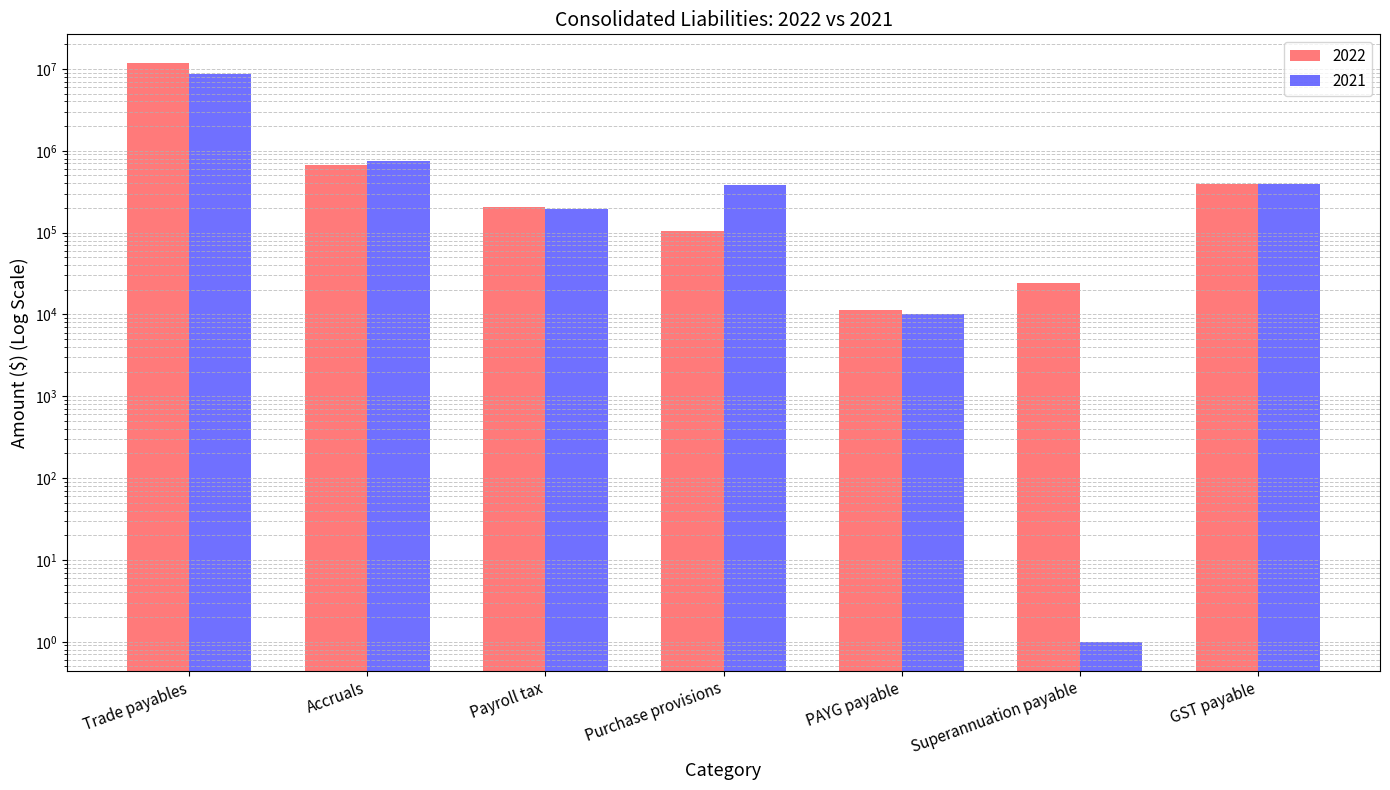

The value of 2021 at GST payable is 390872. True or false?

True